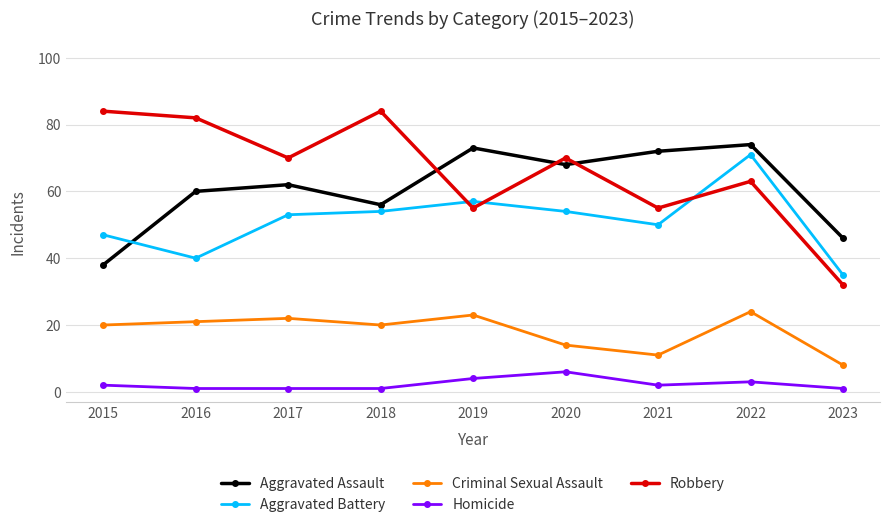

Is it true that Criminal Sexual Assault equals 24 at 2022?

True